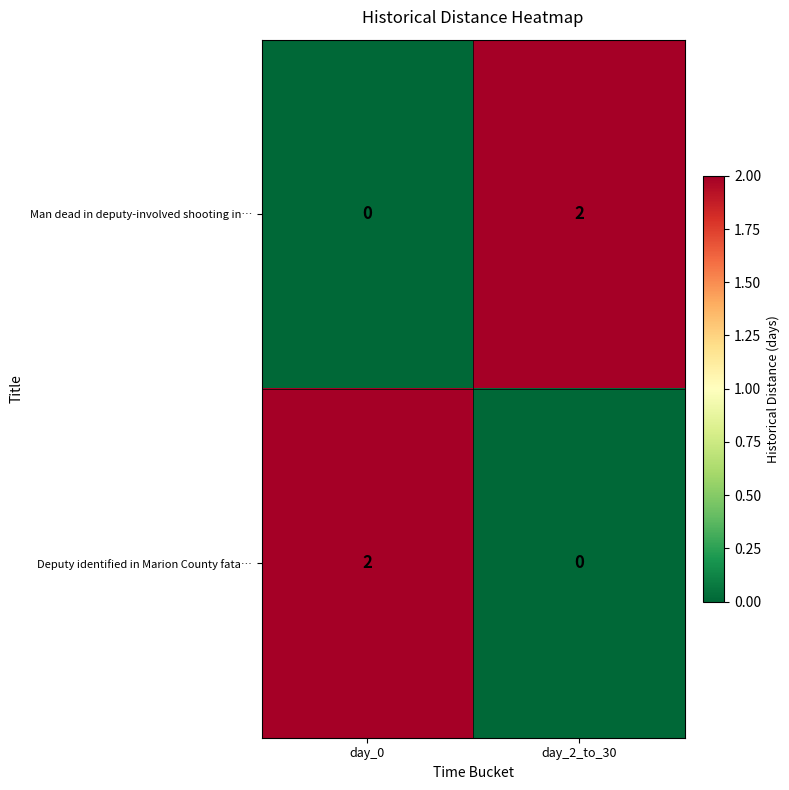

What is the greatest value displayed?

2